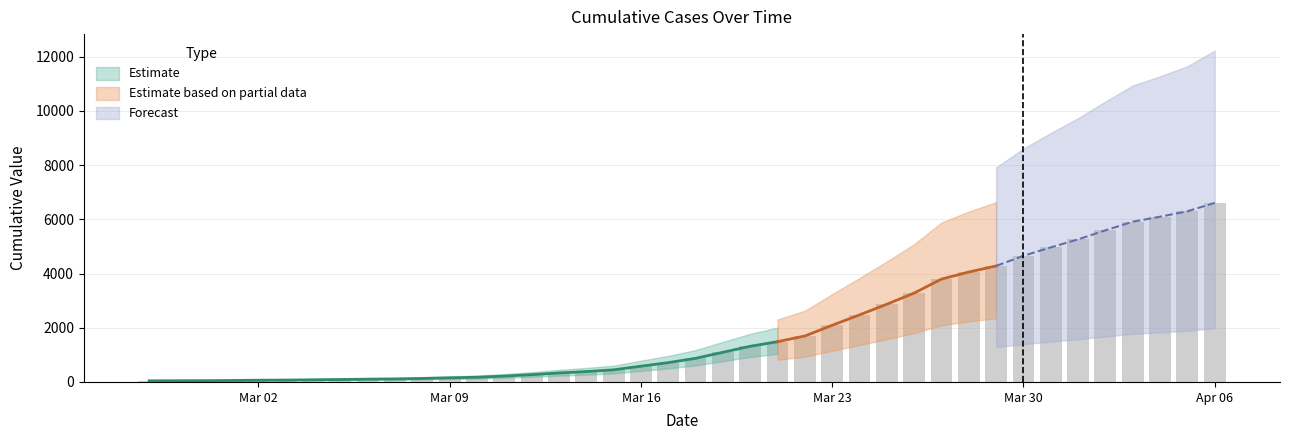

What is the minimum value shown in the chart?

42